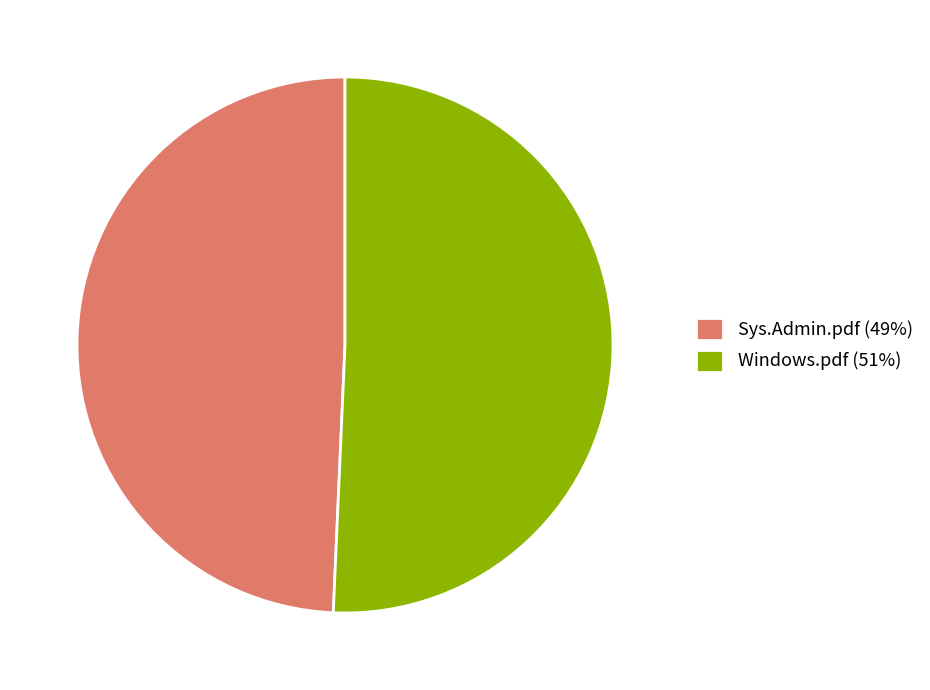

Rank the categories by value from lowest to highest.

Sys.Admin.pdf, Windows.pdf